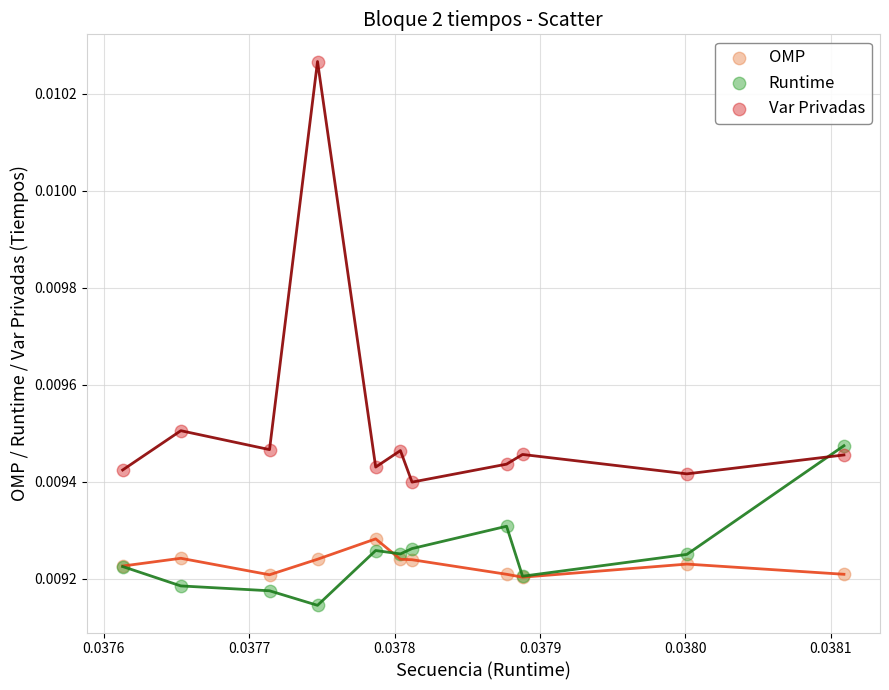

Which series has the largest Y range (max minus min)?

Var Privadas